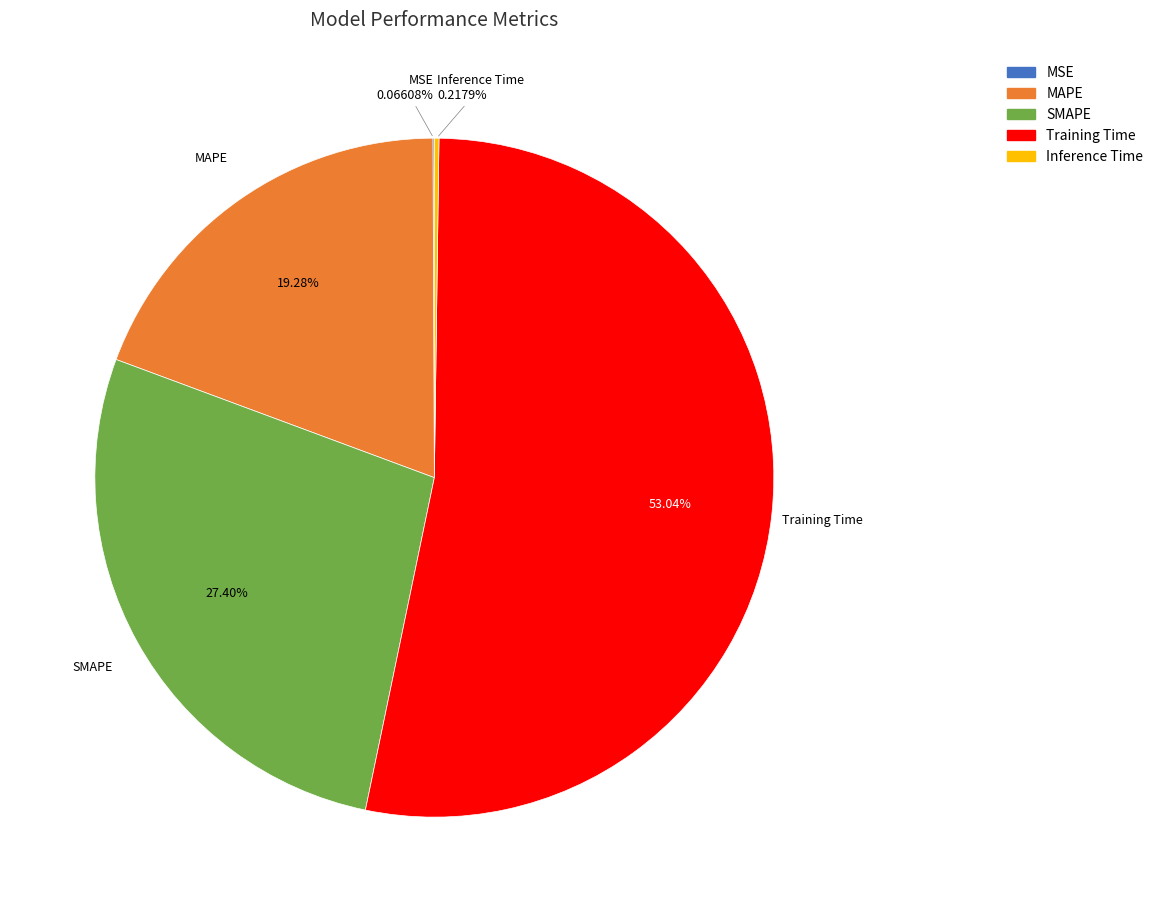

Which slice is the largest?

Training Time